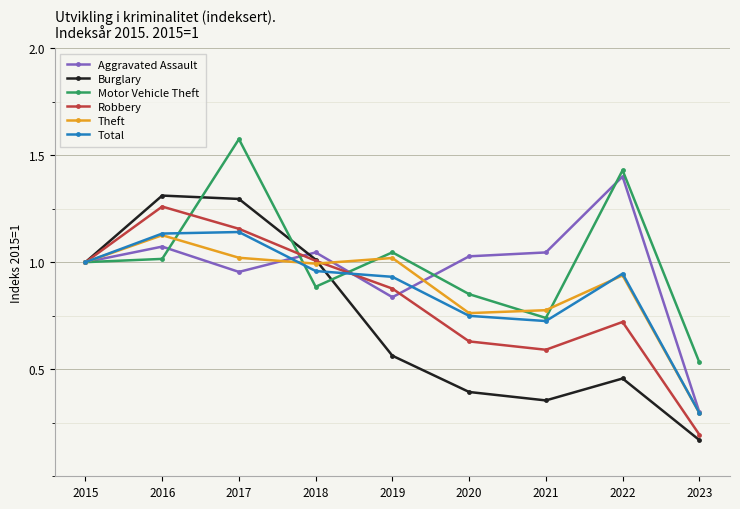

Which category has the highest value in the Aggravated Assault series?

2022